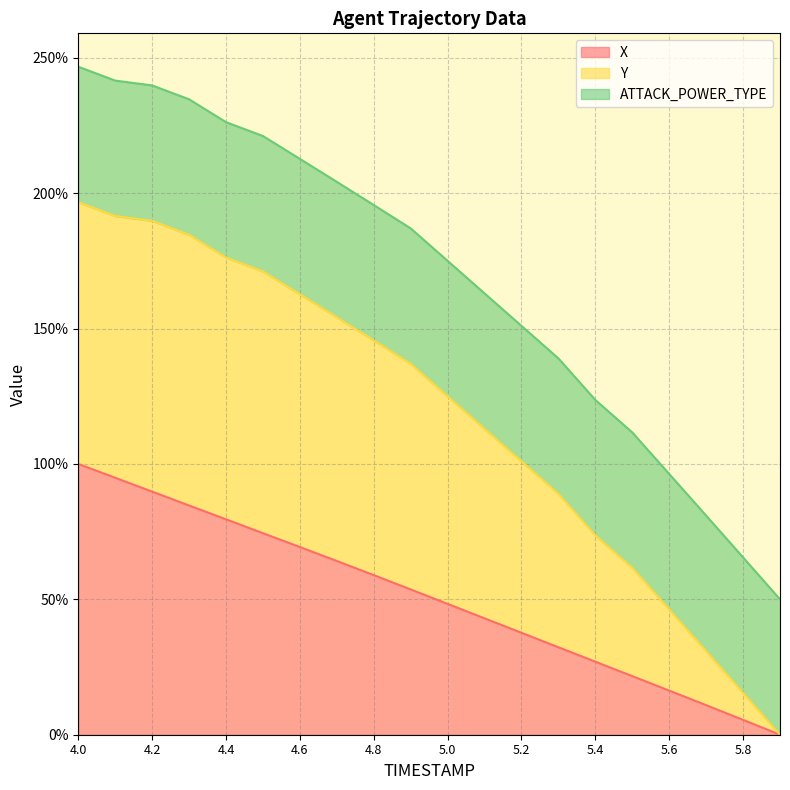

True or false: Y and X cross at least once.

False